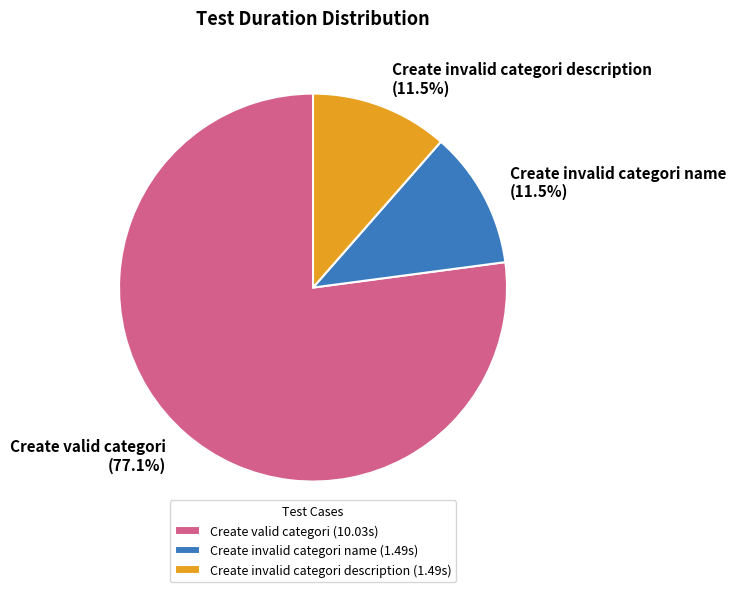

Which slice is the largest?

Create valid categori